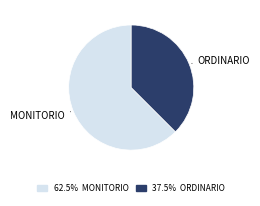

Does any single category account for the majority?

Yes